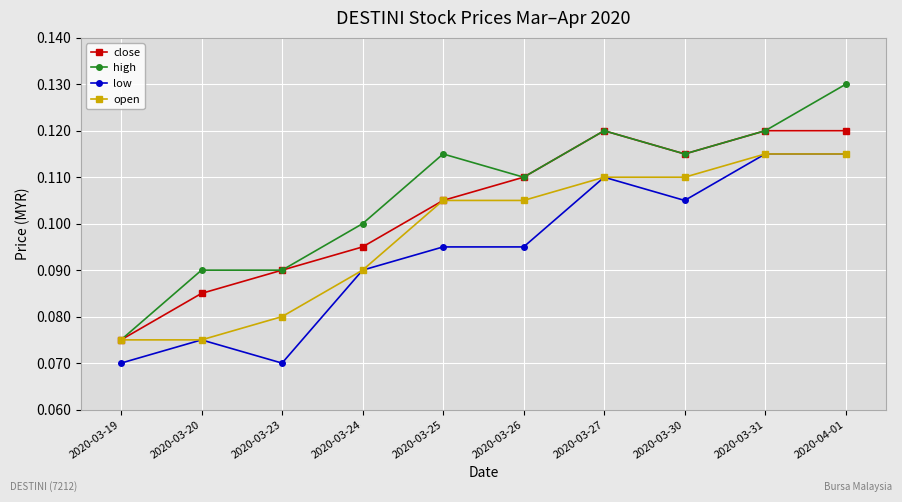

Count the open values in the range 0 to 1.

10